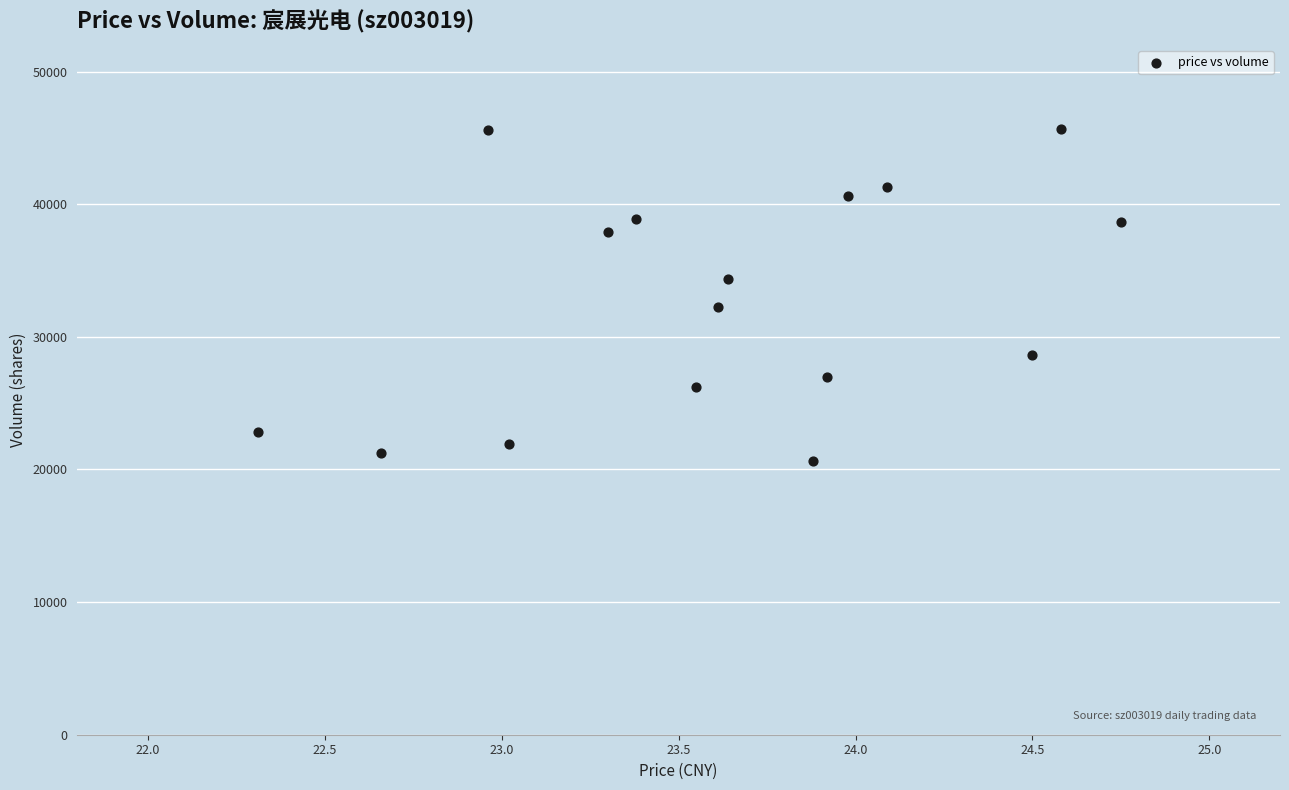

What is the range of Y values (max minus min)?

24995